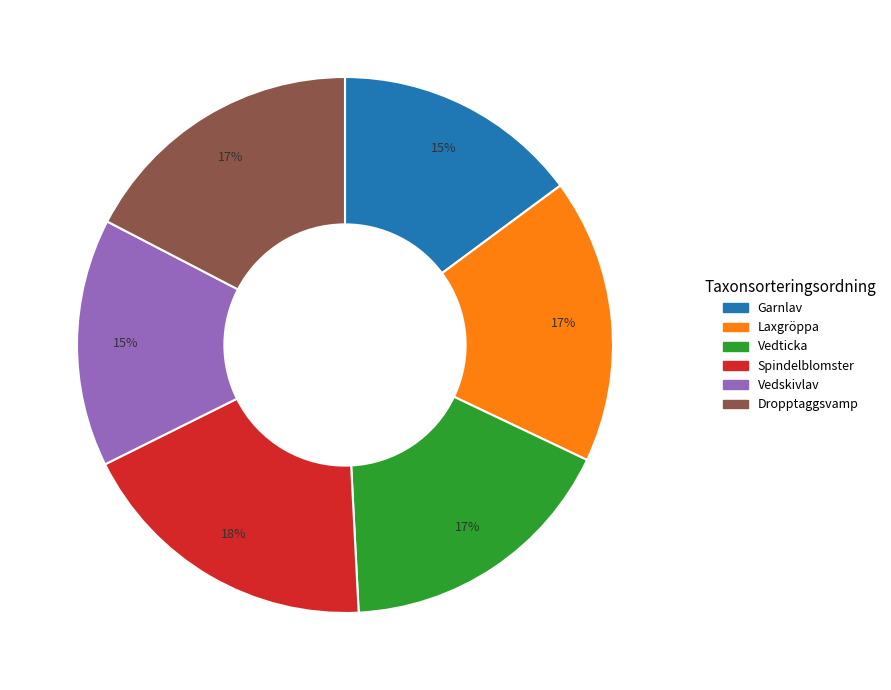

How many slices are in this pie chart?

6